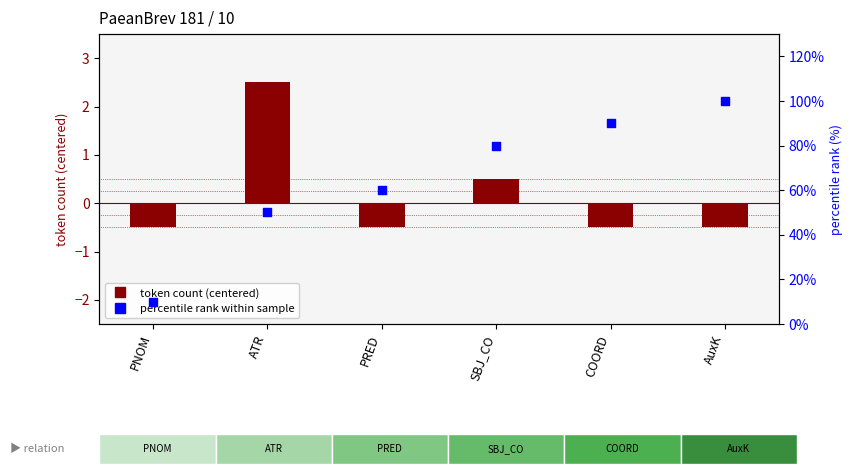

At how many categories does at least one series exceed 81?

2